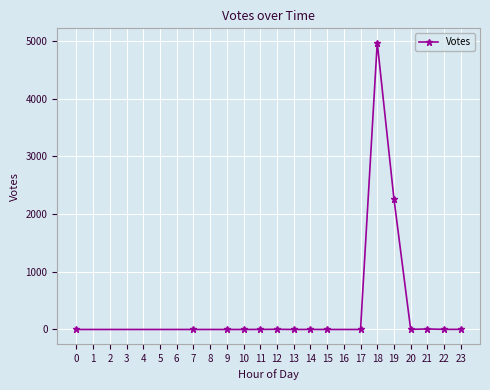

What is the sum of the values at 14 and 7?

1